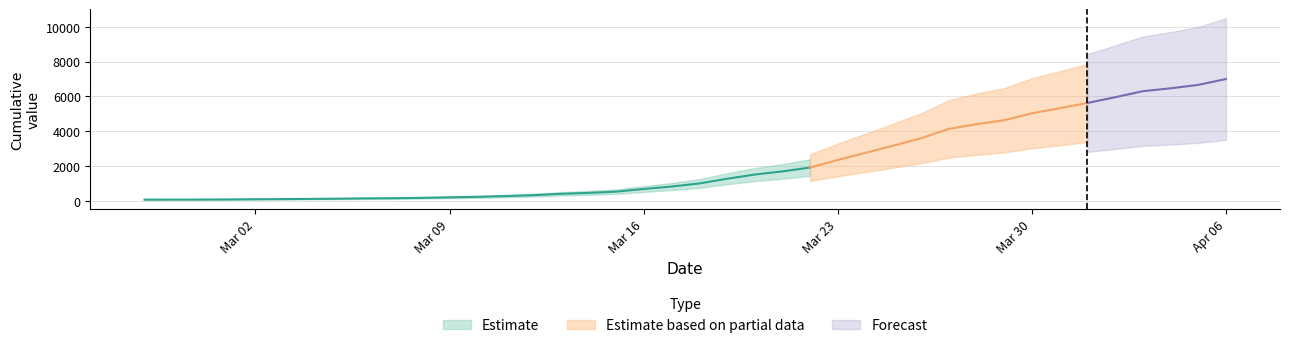

The chart shows a value of 4625 at 2020-03-29. True or false?

True